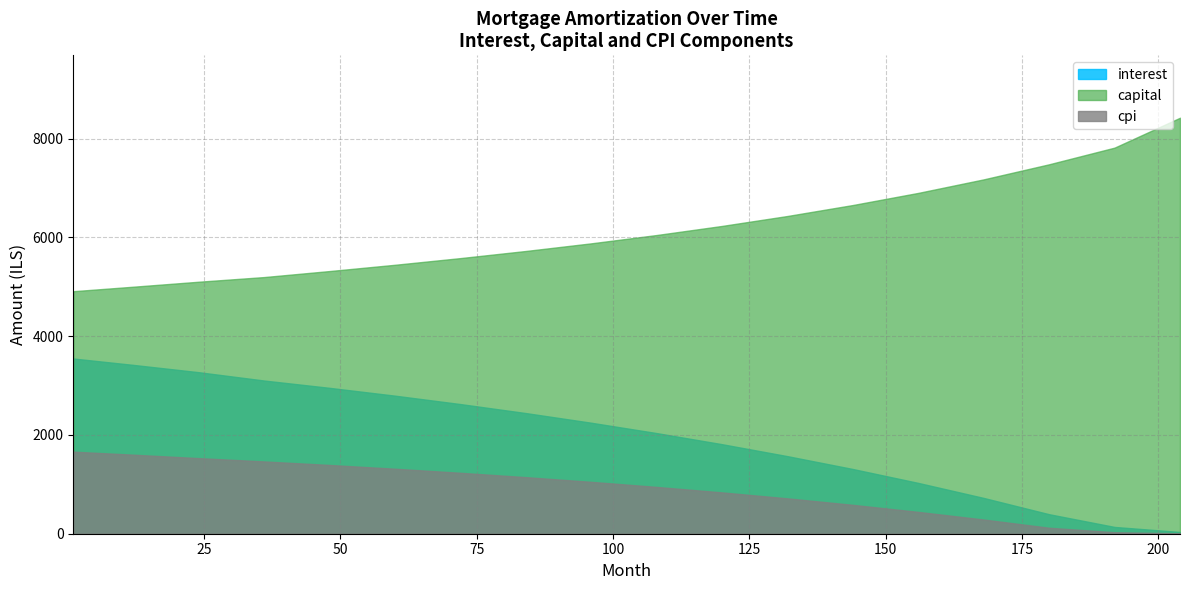

True or false: interest and cpi intersect in this chart.

False